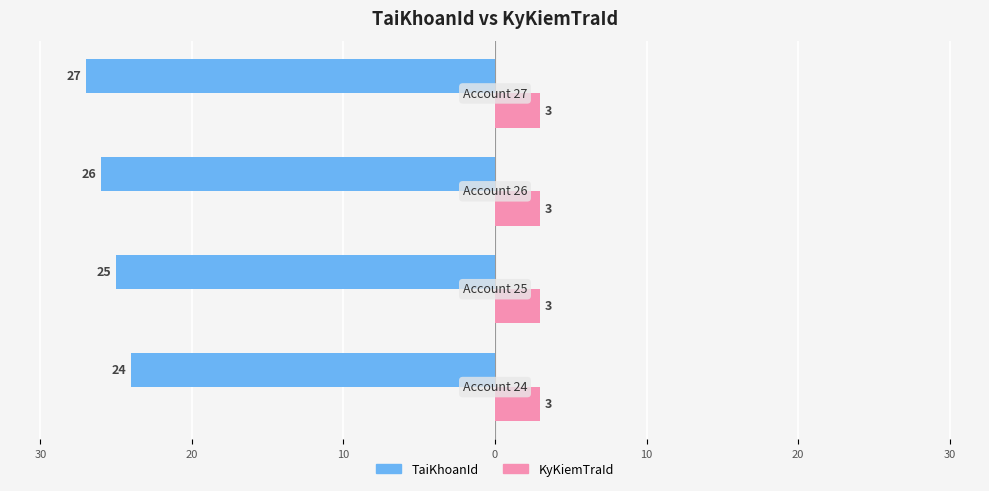

What are all the series names shown in the legend?

TaiKhoanId, KyKiemTraId